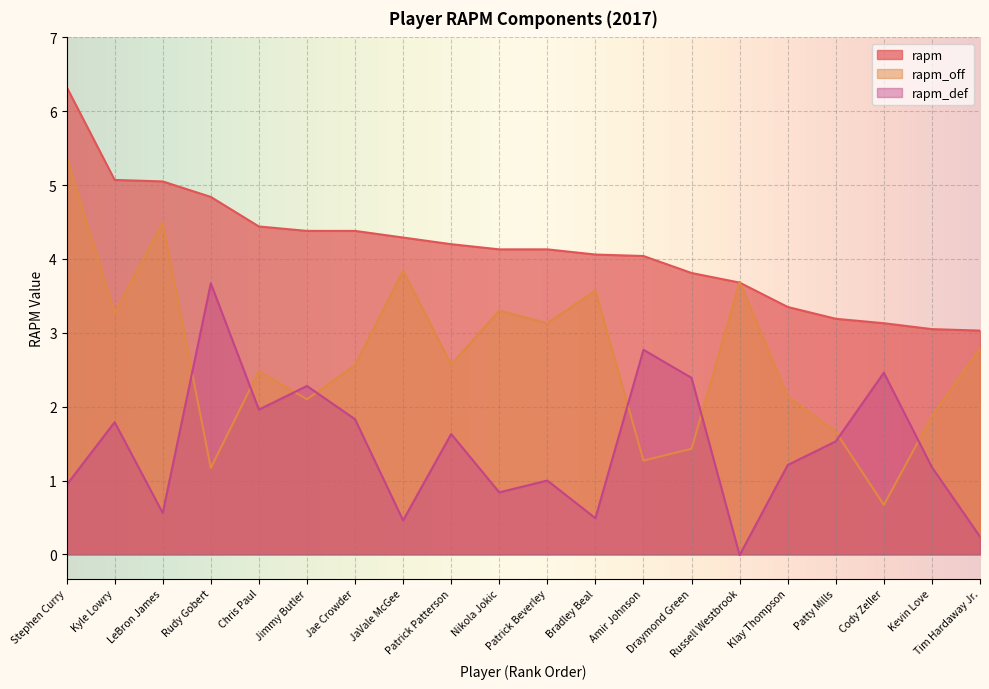

What is the difference between the second highest and minimum values in the rapm_def series?

2.8